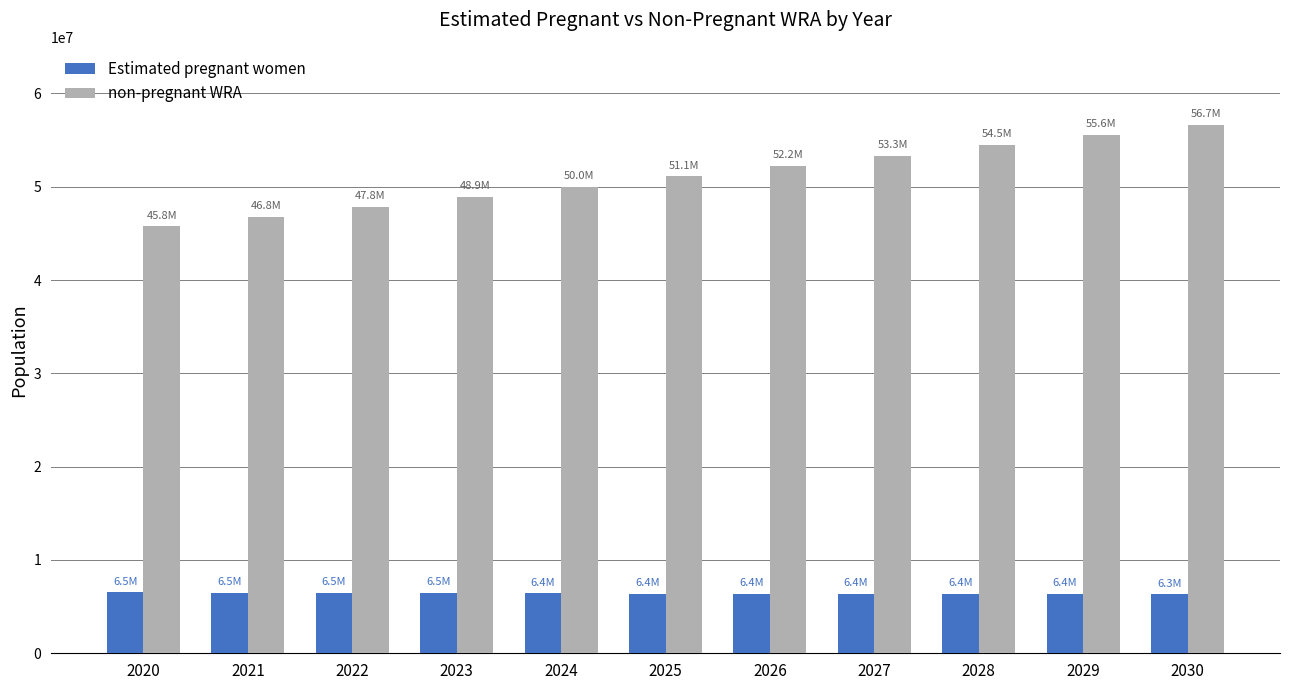

At which category is the sum across all series the highest?

2030